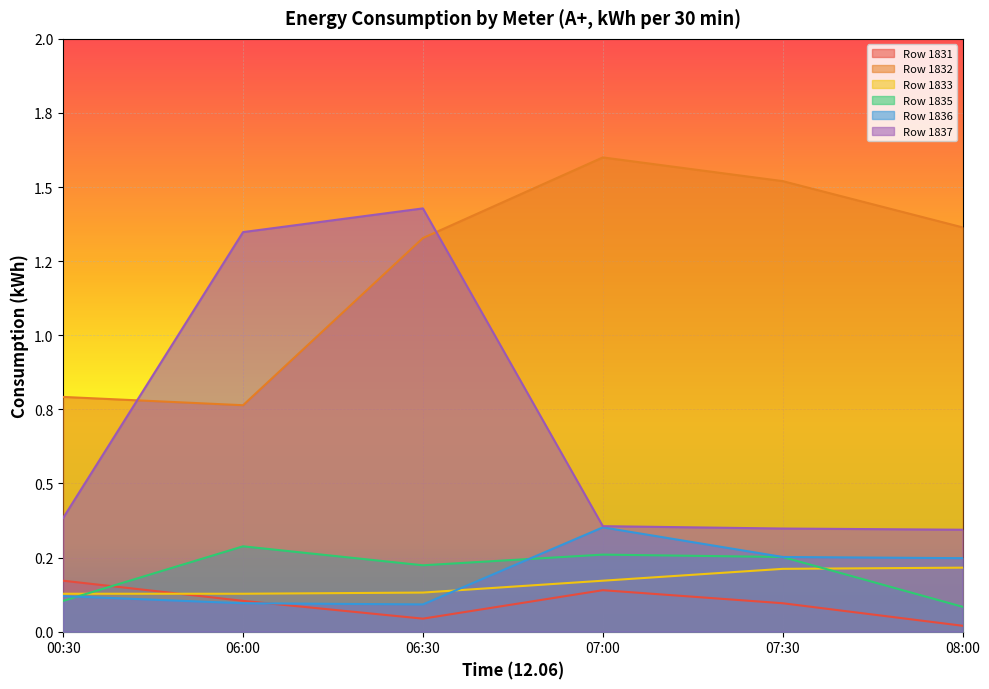

How many interior local valleys does the Row 1832 series have?

1